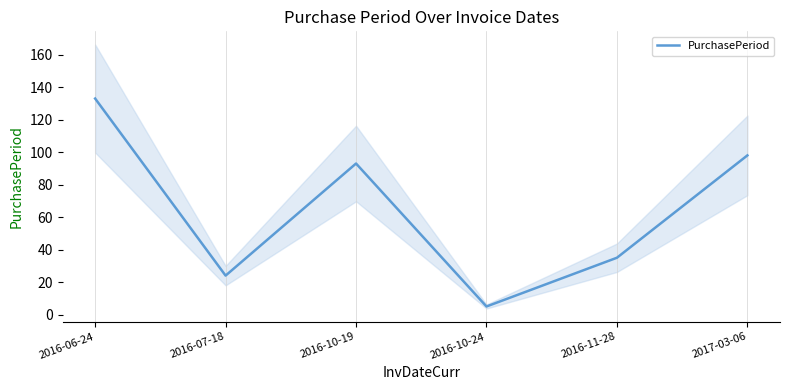

Which has a higher value, 2017-03-06 or 2016-07-18?

2017-03-06